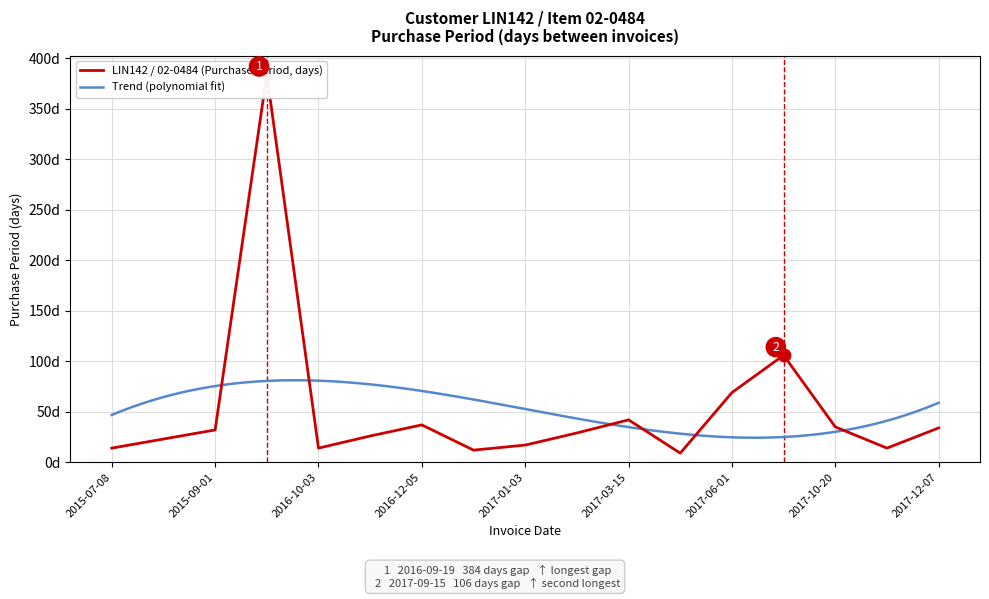

How many values exceed 29?

8